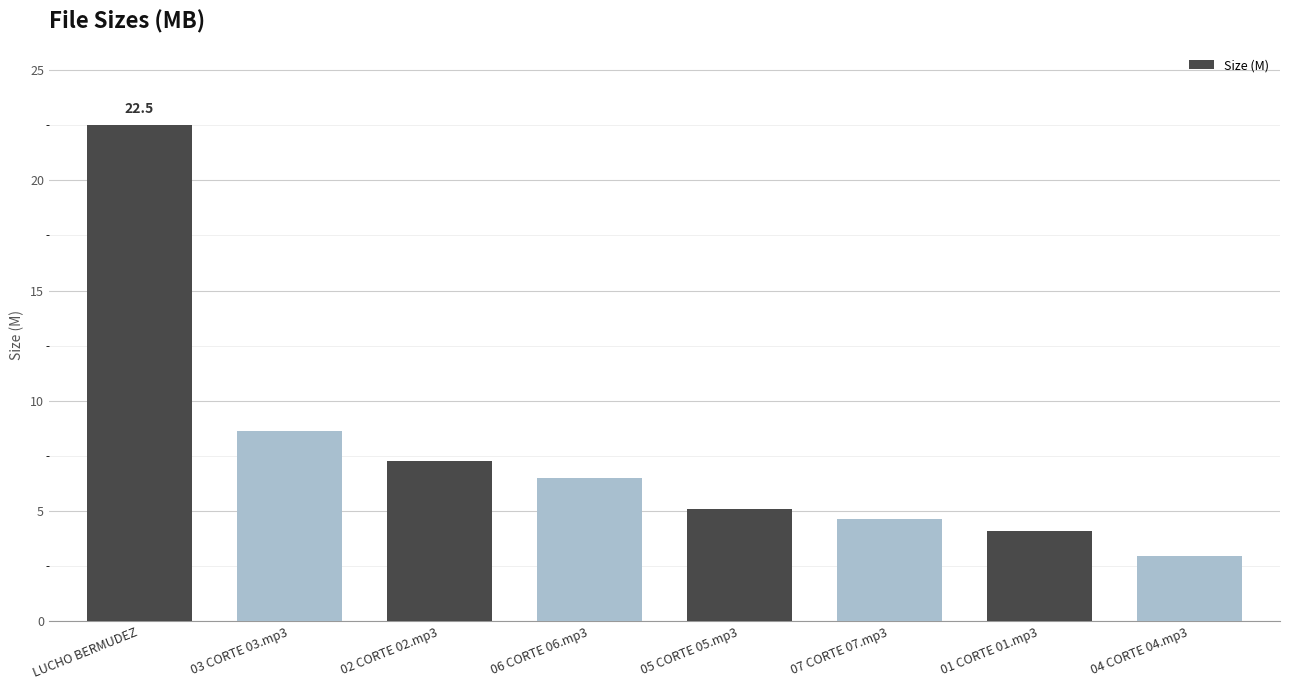

Where is the data nearest to the value 12?

03 CORTE 03.mp3